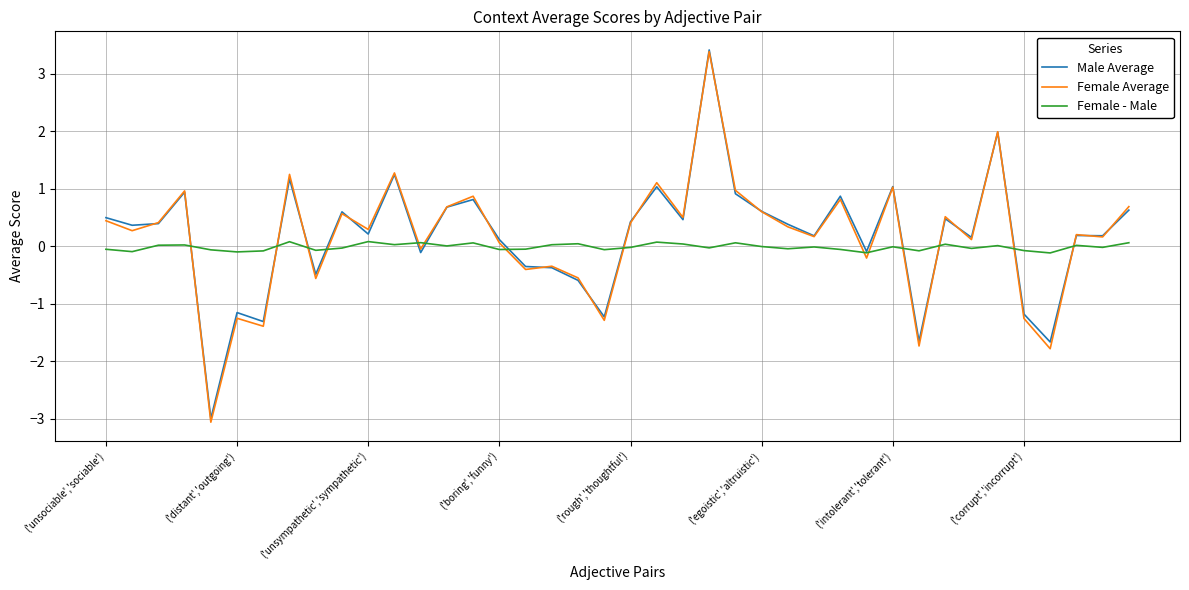

Which series ends up on top after the final intersection of Female - Male and Female Average?

Female Average